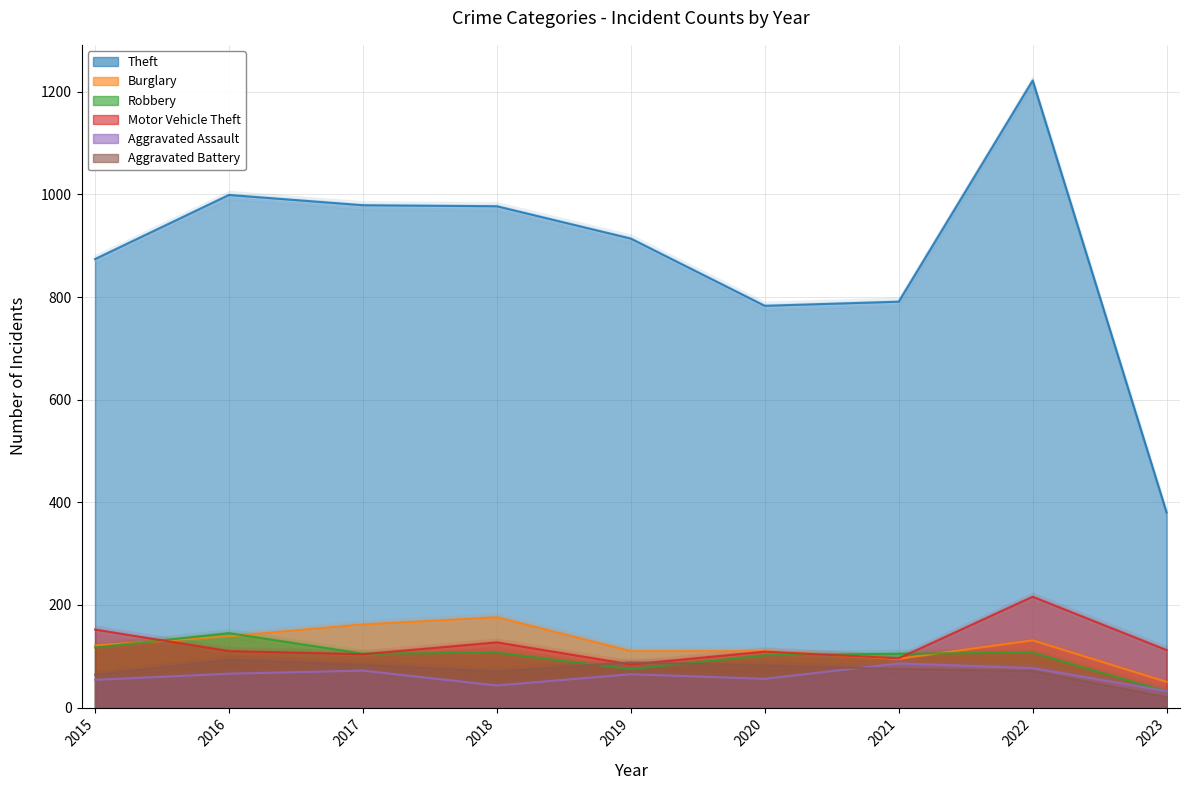

What are all the series names shown in the legend?

Theft, Burglary, Robbery, Motor Vehicle Theft, Aggravated Assault, Aggravated Battery